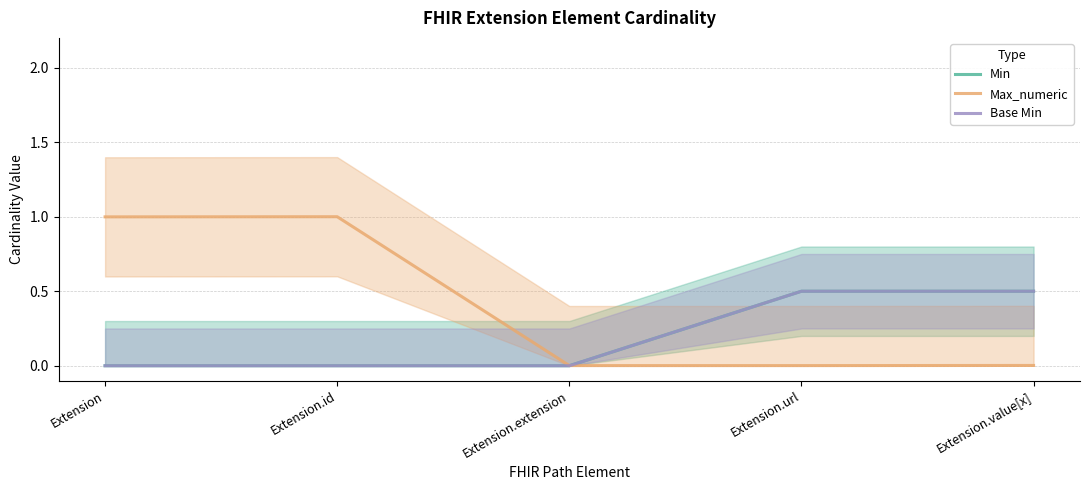

At how many categories does at least one series exceed 0?

5